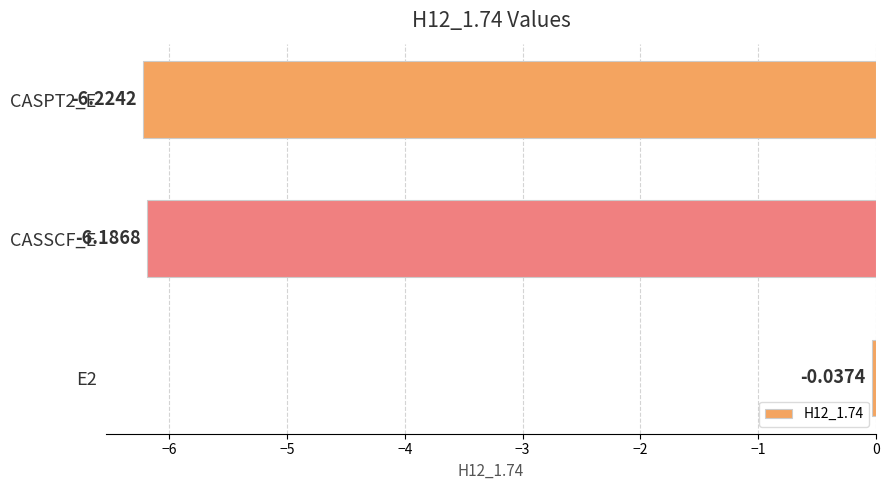

What is the average value?

-4.1